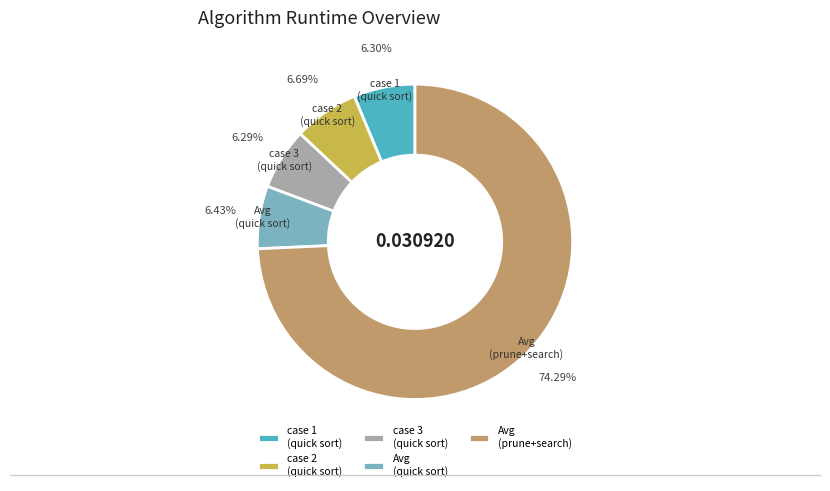

Does any single category account for the majority?

Yes